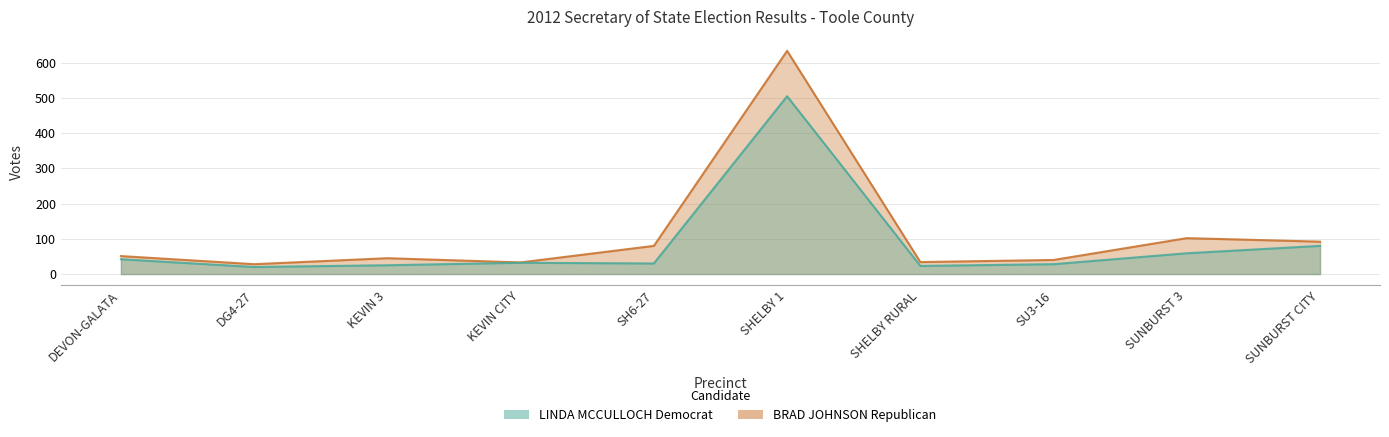

What is the value of the BRAD JOHNSON Republican point at the 7th from the left?

34